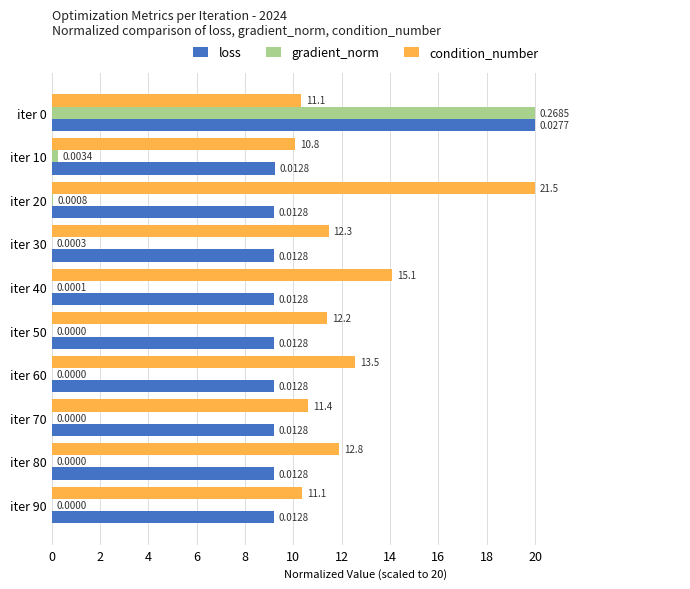

Which series changed the most between iter 80 and iter 90?

condition_number